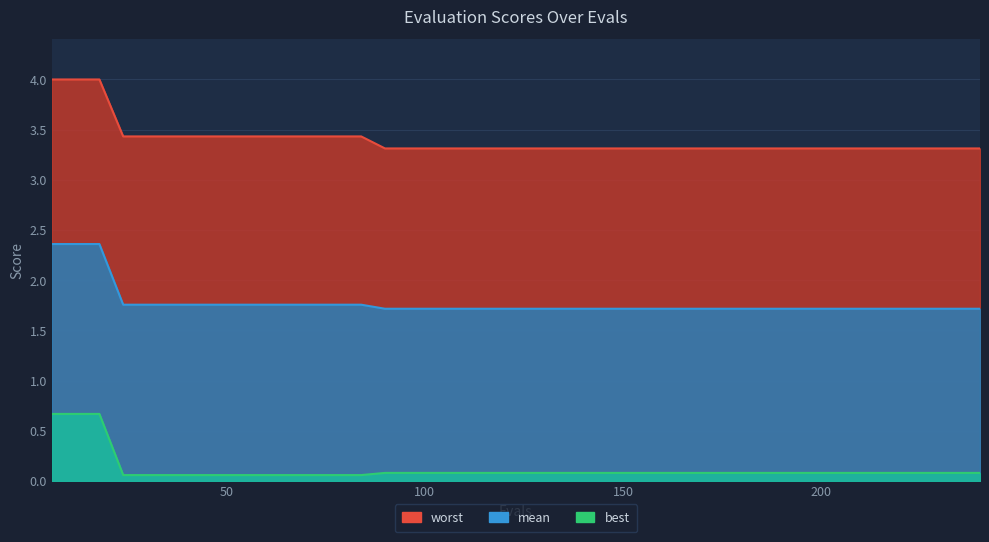

True or false: best and mean cross at least once.

False